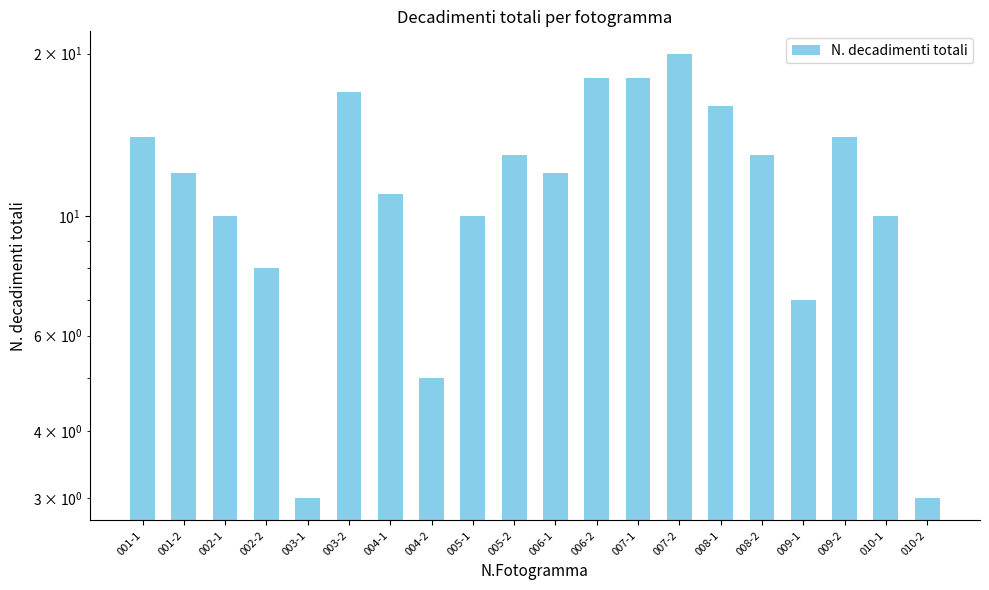

What position from the right is 006-2?

9